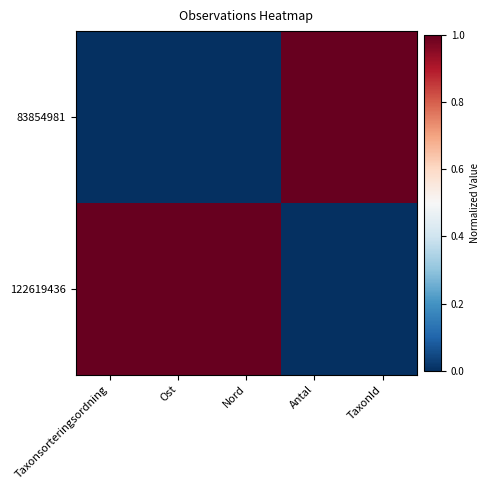

Count the number of data series in this chart.

2